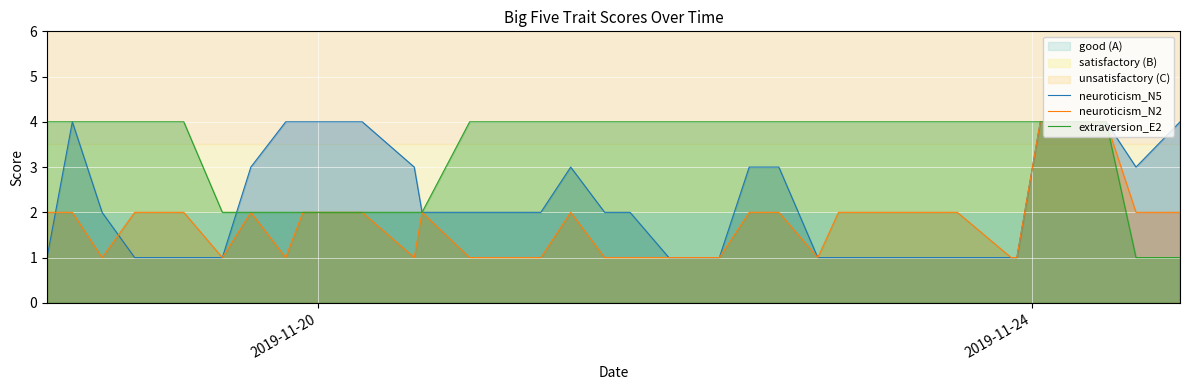

What is the maximum value for neuroticism_N5?

4